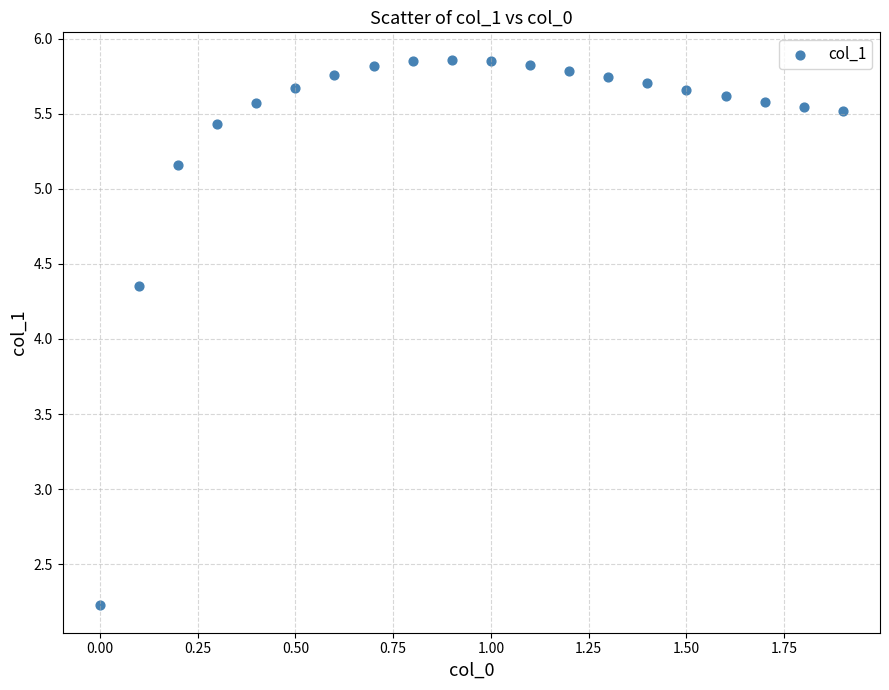

What is the range of X values (max minus min)?

1.9